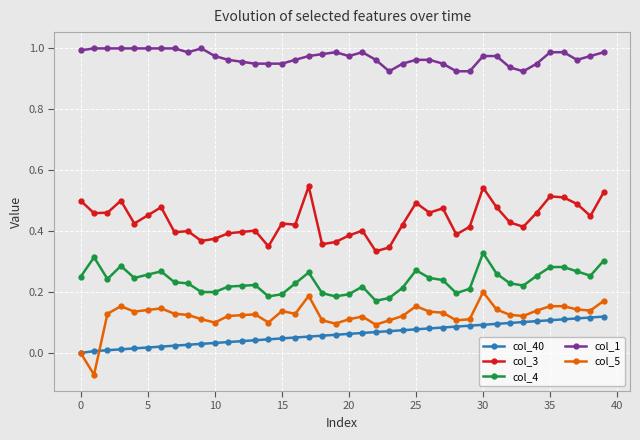

True or false: col_4 has more than 1 points higher than both neighbors.

True